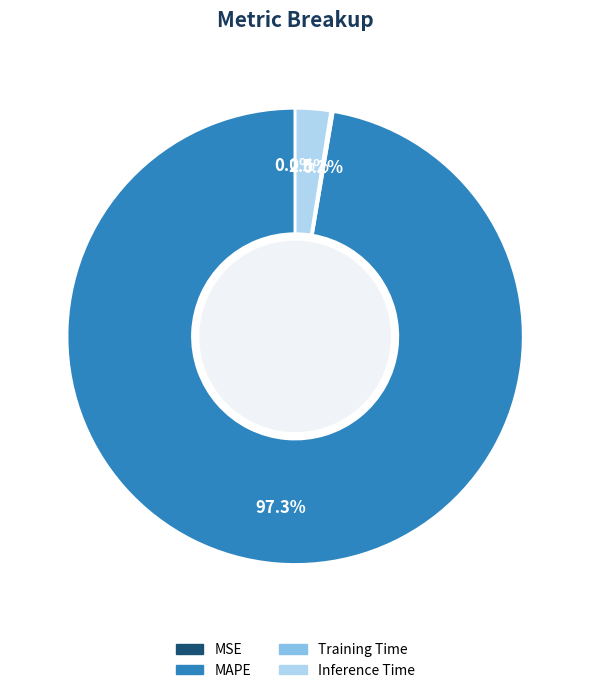

Which category accounts for the majority?

MAPE